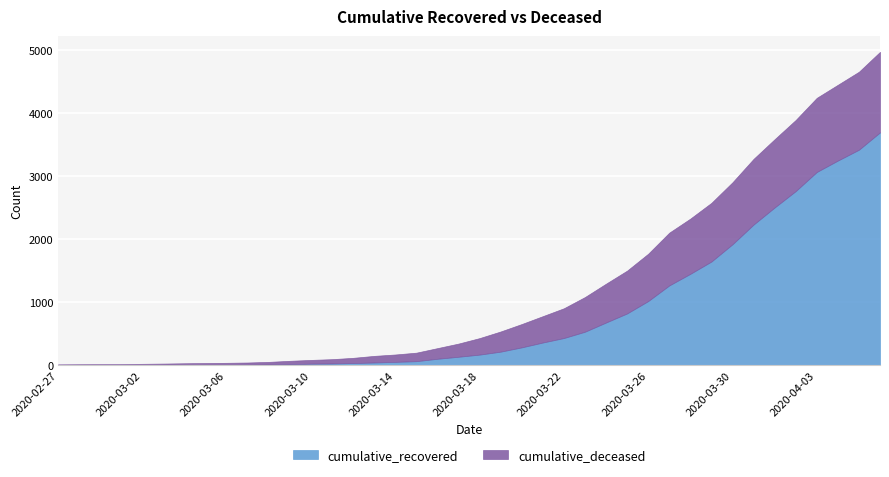

What is the value of the cumulative_recovered point at the 39th from the left?

3419